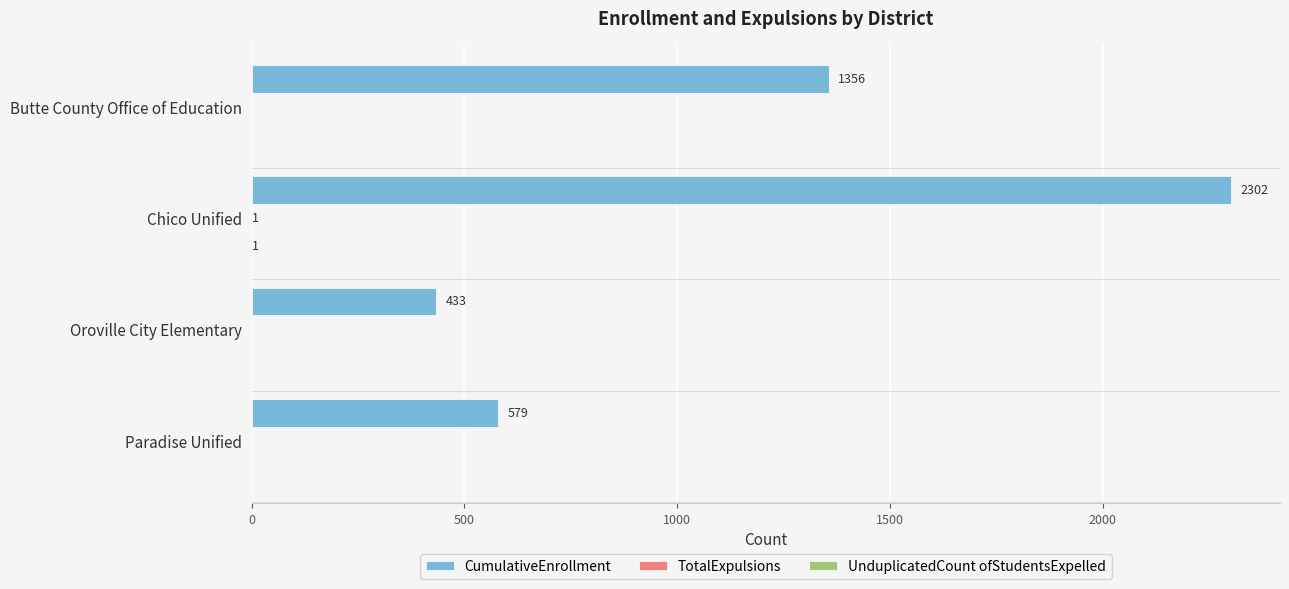

Which label corresponds to the largest value in the chart?

Chico Unified